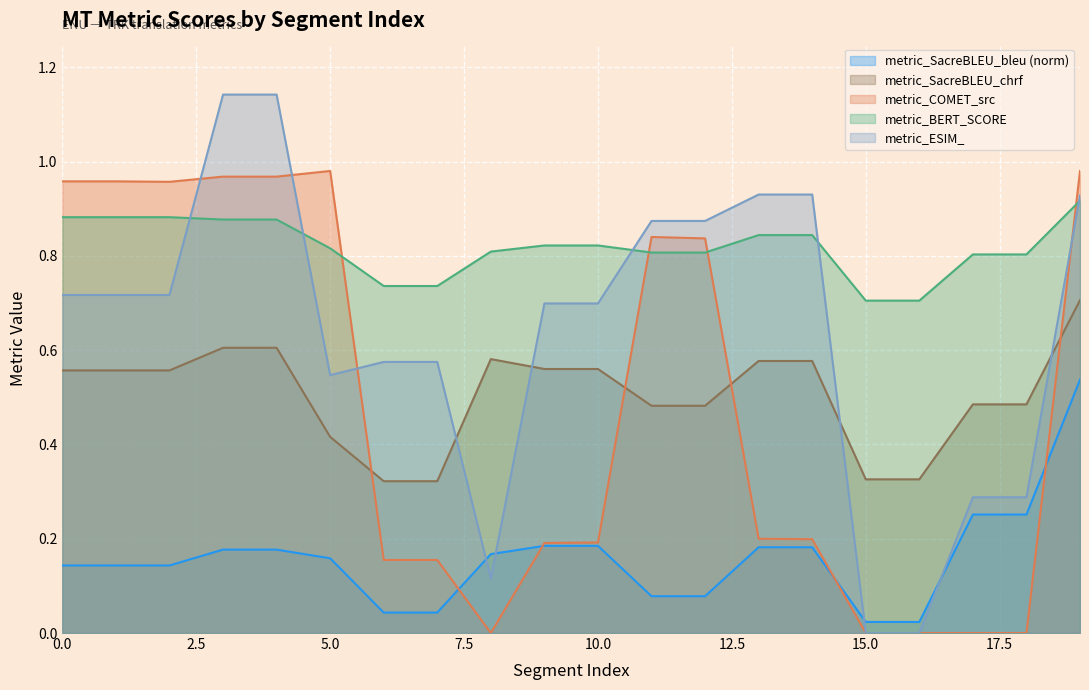

In metric_COMET_src, how many points are lower than both neighbors (excluding endpoints)?

2